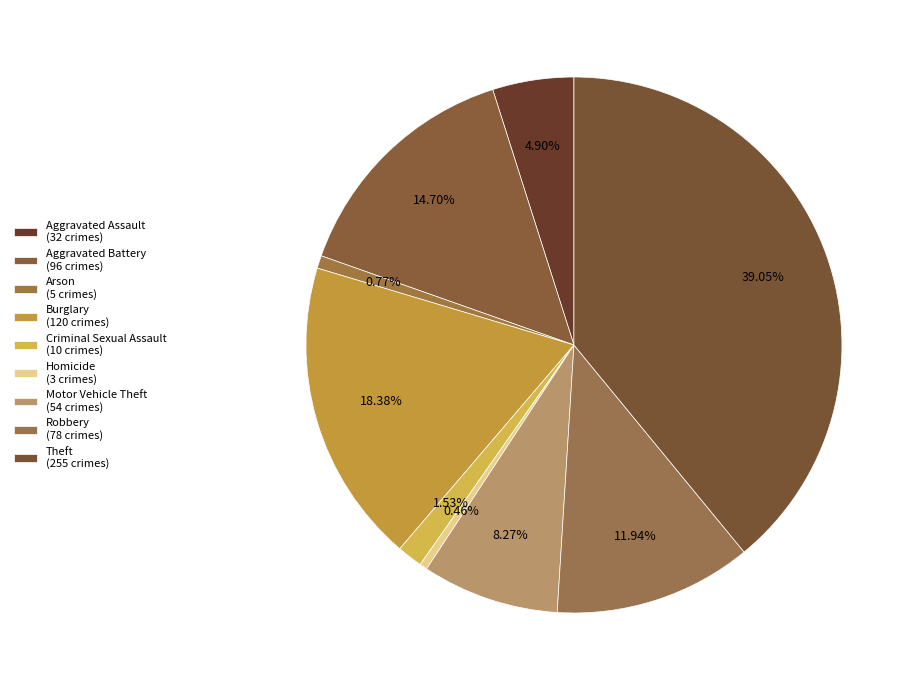

To the nearest percent, what is the combined percentage of Criminal Sexual Assault and Motor Vehicle Theft?

10%